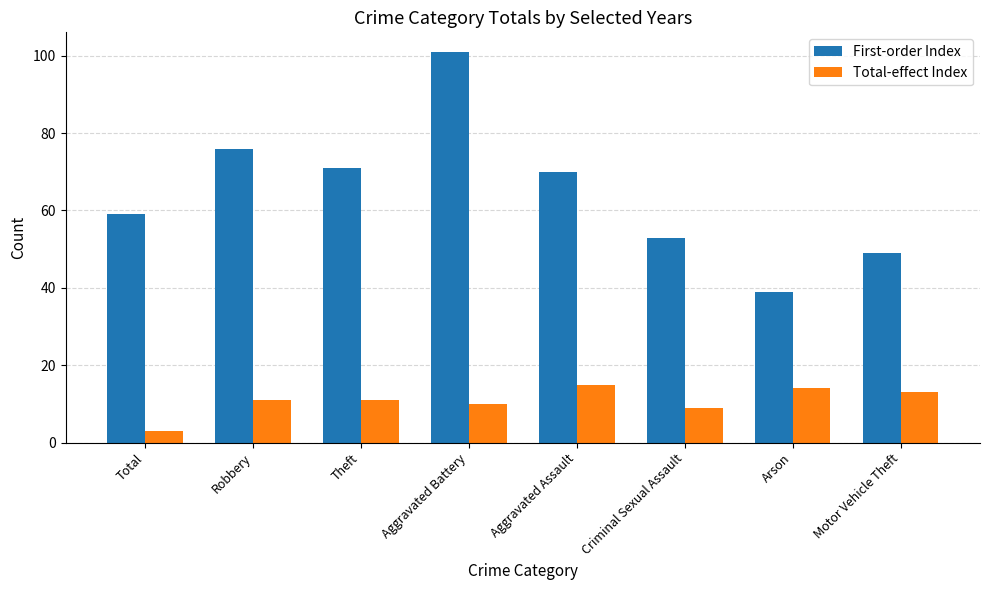

At which category is the sum across all series the highest?

Aggravated Battery